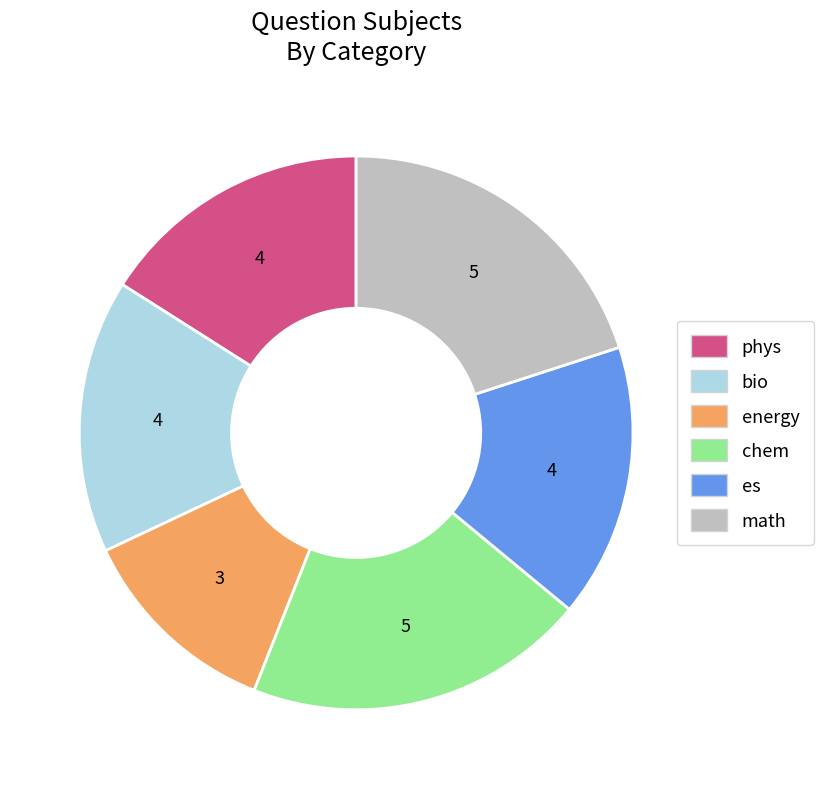

Which category has the smallest portion of the pie?

energy